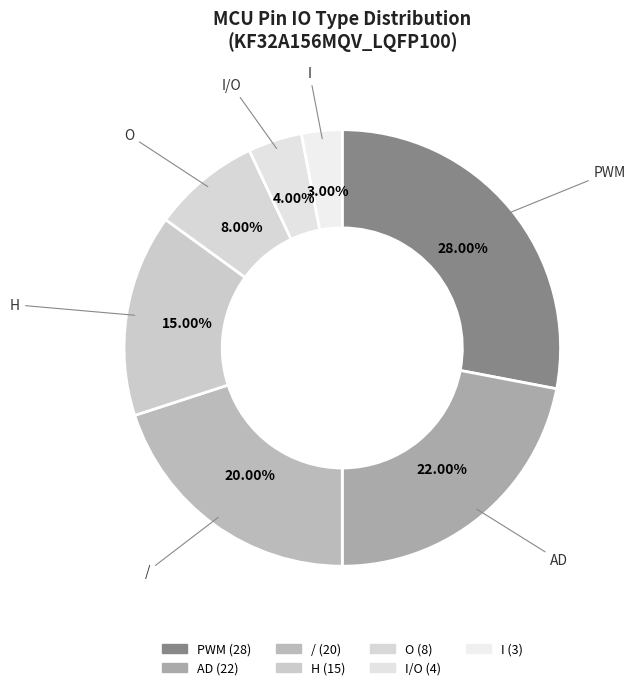

Rank the categories by value from lowest to highest.

I, I/O, O, H, /, AD, PWM